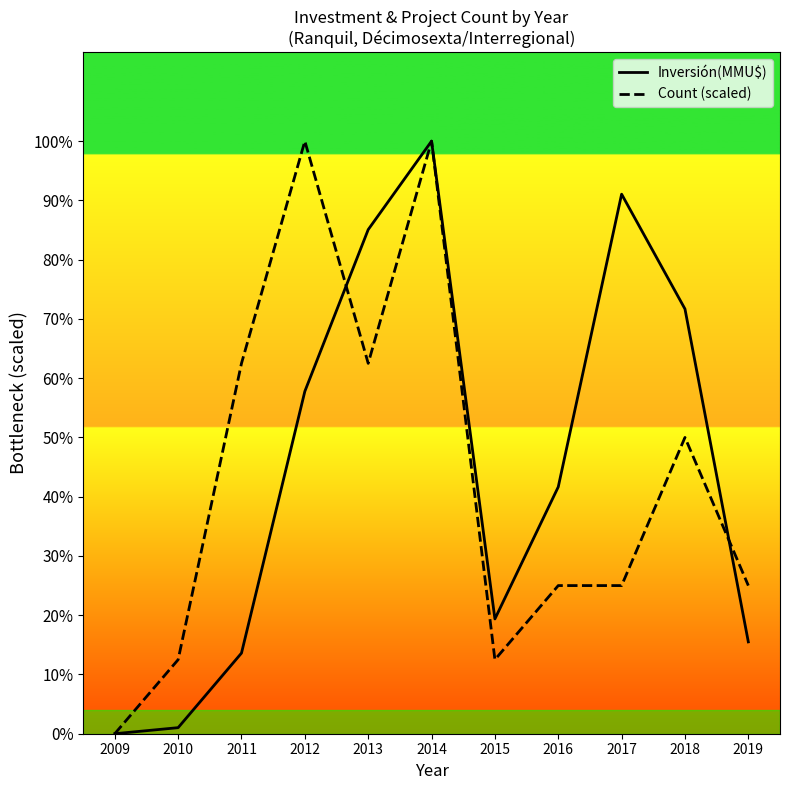

How many interior local peaks does the Count (scaled) series have?

3